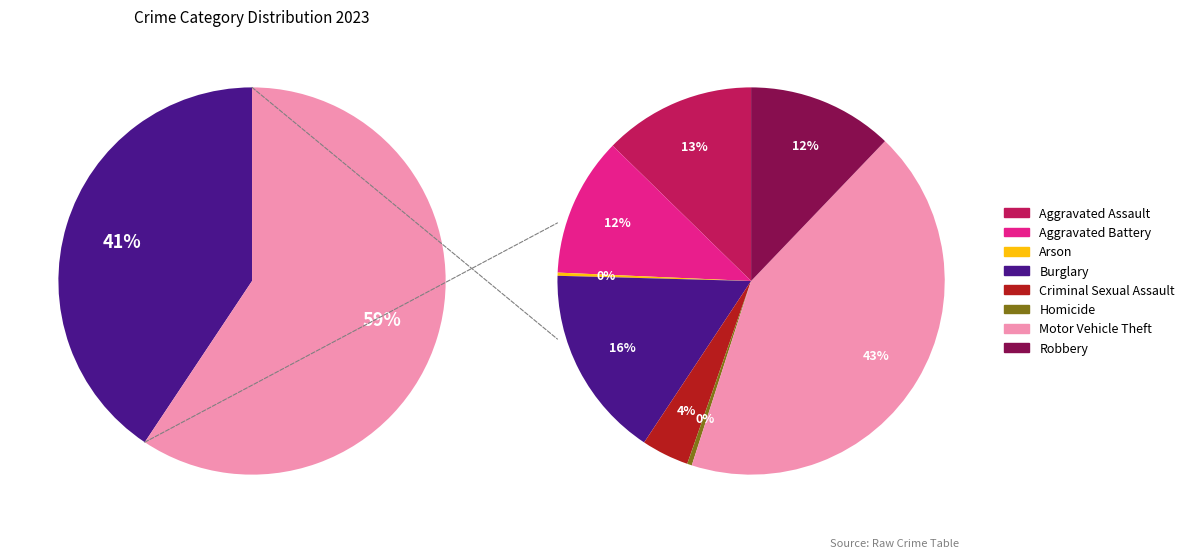

What is the largest slice in the pie chart?

Theft